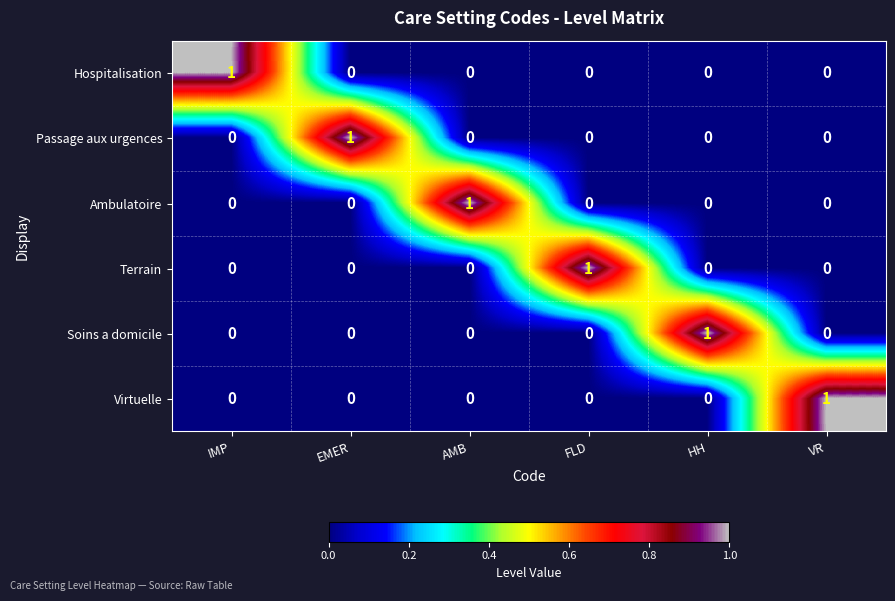

Is it true that Hospitalisation equals 0 at FLD?

True